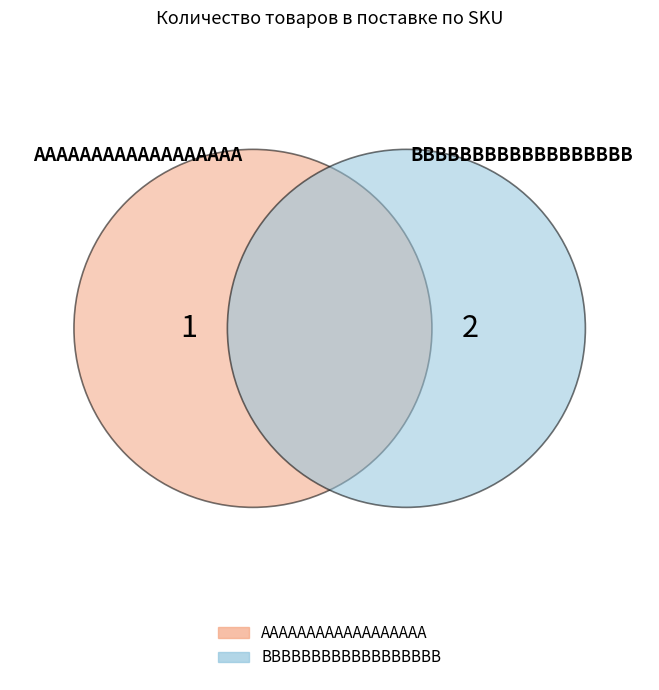

Is BBBBBBBBBBBBBBBBBB the majority of the pie?

Yes